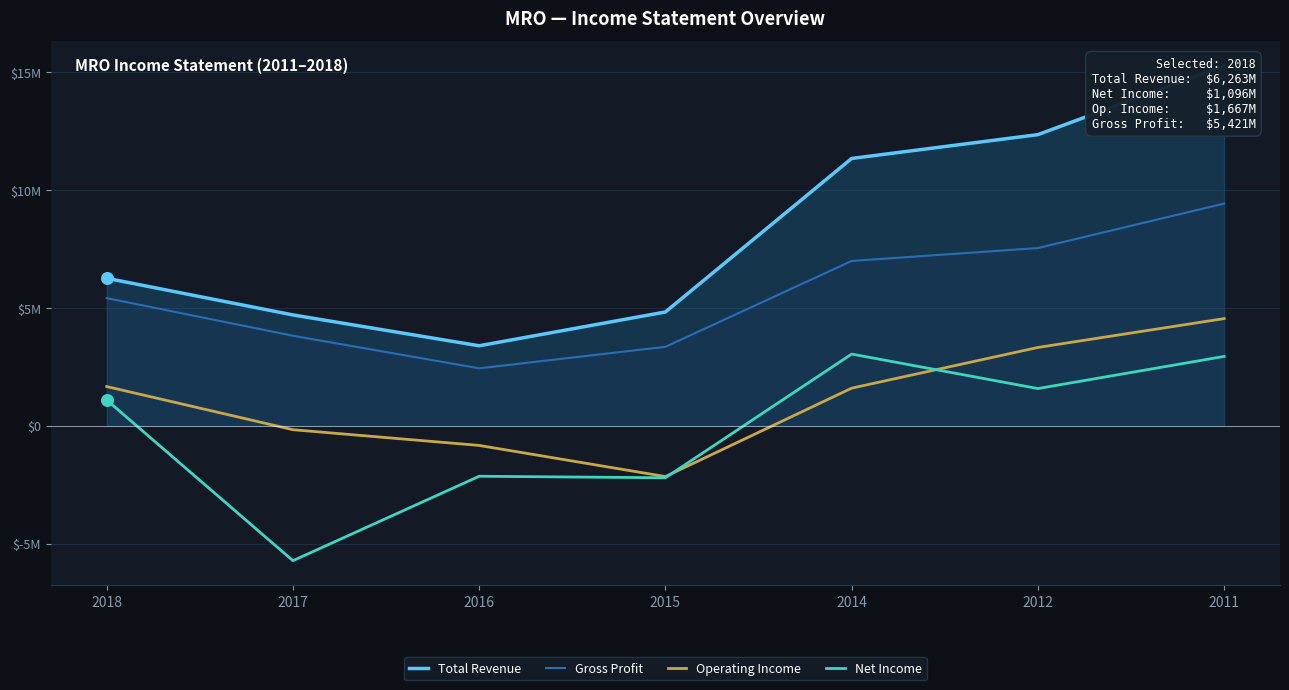

Which series reaches the maximum Y coordinate?

Total Revenue